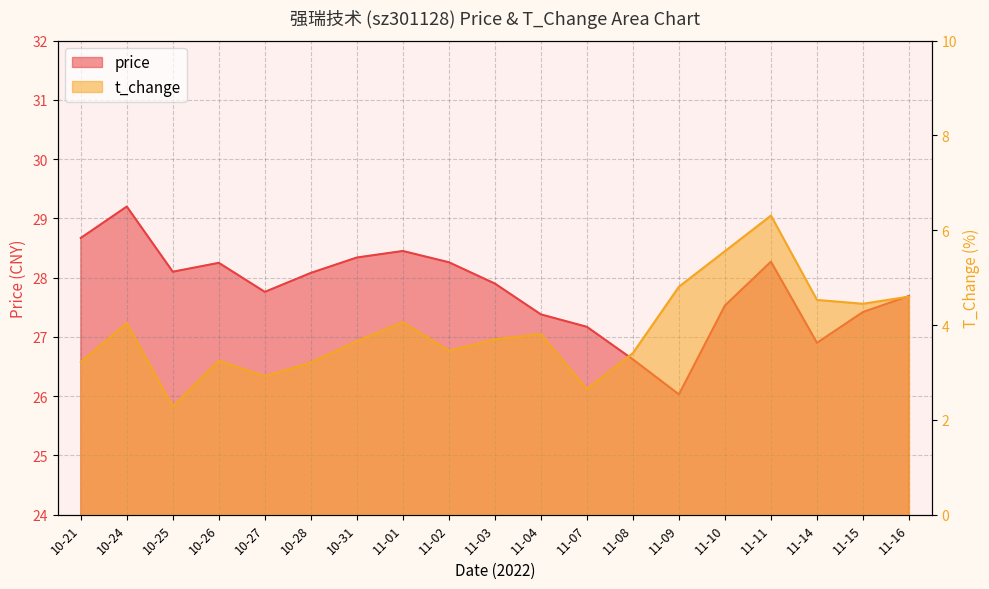

List the series in order of their overall mean, highest first.

price, t_change